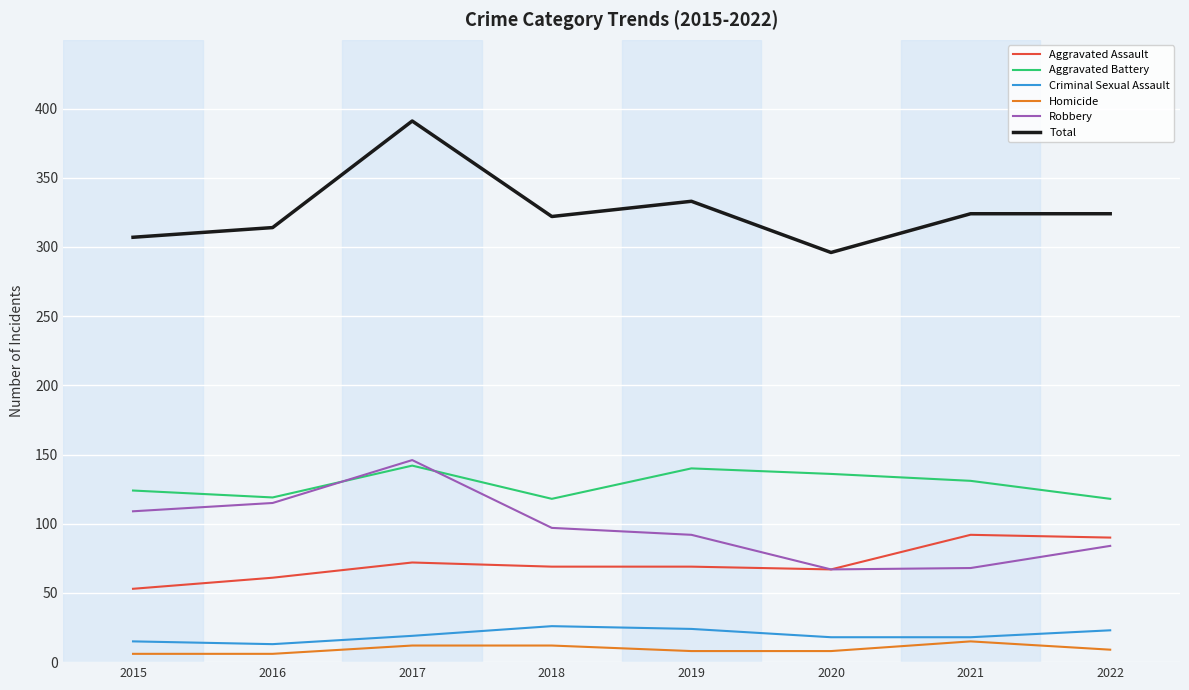

The Total series shows 481 at 2020. True or false?

False